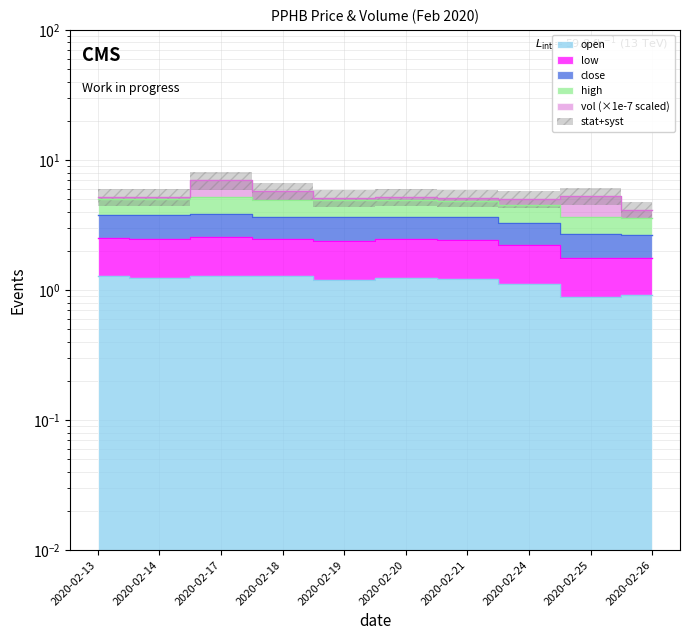

At how many categories does at least one series exceed 1?

10